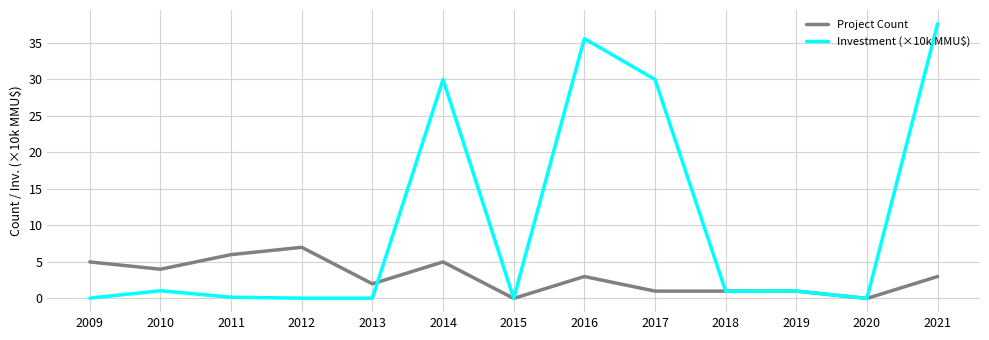

What is the maximum value shown in the chart?

37.6